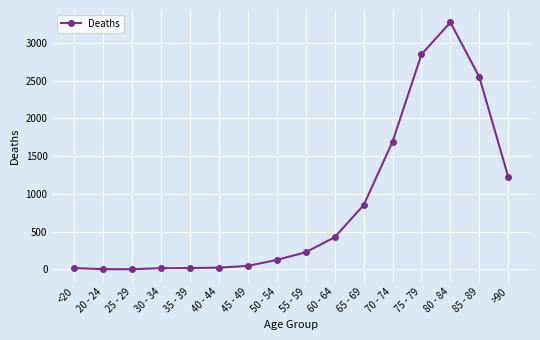

Where is the data nearest to the value 1638?

70 - 74